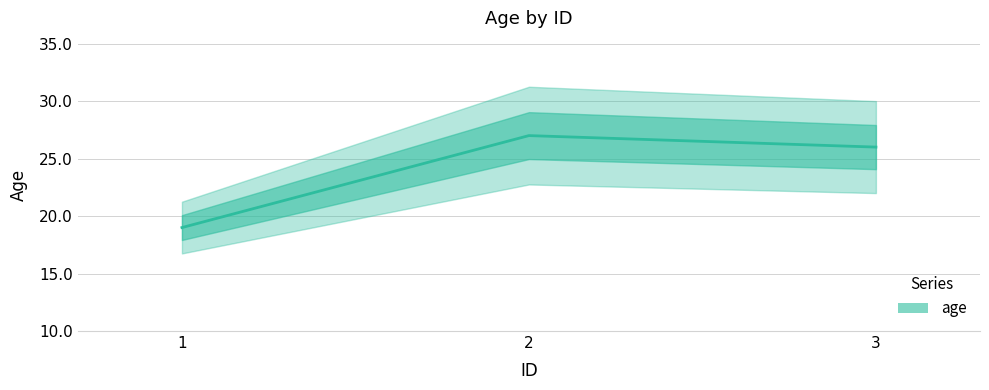

At which category does the chart reach its minimum across all series?

1